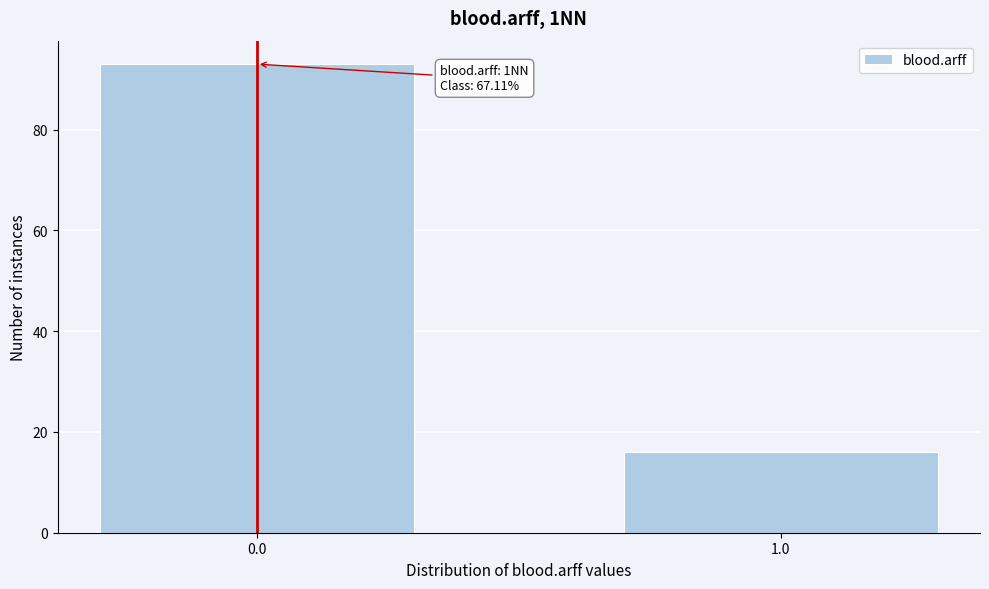

Reading left to right, list all the values displayed in this chart.

93	16